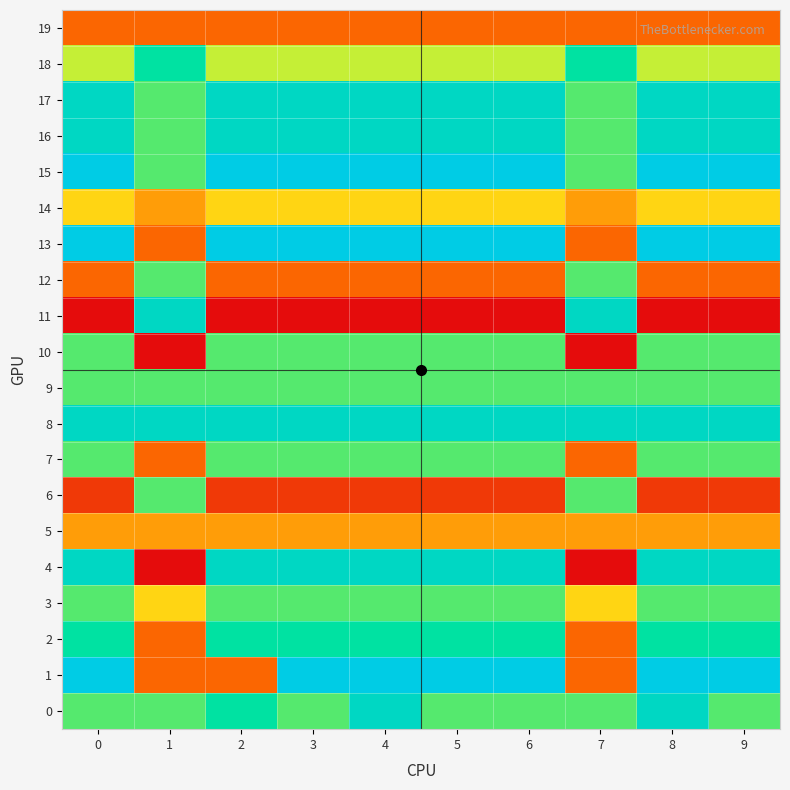

Reading left to right, list all the values displayed in this chart.

0: 0=6	1=6	2=7	3=6	4=8	5=6	6=6	7=6	8=8	9=6
1: 0=9	1=2	2=2	3=9	4=9	5=9	6=9	7=2	8=9	9=9
2: 0=7	1=2	2=7	3=7	4=7	5=7	6=7	7=2	8=7	9=7
3: 0=6	1=4	2=6	3=6	4=6	5=6	6=6	7=4	8=6	9=6
4: 0=8	1=0	2=8	3=8	4=8	5=8	6=8	7=0	8=8	9=8
5: 0=3	1=3	2=3	3=3	4=3	5=3	6=3	7=3	8=3	9=3
6: 0=1	1=6	2=1	3=1	4=1	5=1	6=1	7=6	8=1	9=1
7: 0=6	1=2	2=6	3=6	4=6	5=6	6=6	7=2	8=6	9=6
8: 0=8	1=8	2=8	3=8	4=8	5=8	6=8	7=8	8=8	9=8
9: 0=6	1=6	2=6	3=6	4=6	5=6	6=6	7=6	8=6	9=6
10: 0=6	1=0	2=6	3=6	4=6	5=6	6=6	7=0	8=6	9=6
11: 0=0	1=8	2=0	3=0	4=0	5=0	6=0	7=8	8=0	9=0
12: 0=2	1=6	2=2	3=2	4=2	5=2	6=2	7=6	8=2	9=2
13: 0=9	1=2	2=9	3=9	4=9	5=9	6=9	7=2	8=9	9=9
14: 0=4	1=3	2=4	3=4	4=4	5=4	6=4	7=3	8=4	9=4
15: 0=9	1=6	2=9	3=9	4=9	5=9	6=9	7=6	8=9	9=9
16: 0=8	1=6	2=8	3=8	4=8	5=8	6=8	7=6	8=8	9=8
17: 0=8	1=6	2=8	3=8	4=8	5=8	6=8	7=6	8=8	9=8
18: 0=5	1=7	2=5	3=5	4=5	5=5	6=5	7=7	8=5	9=5
19: 0=2	1=2	2=2	3=2	4=2	5=2	6=2	7=2	8=2	9=2